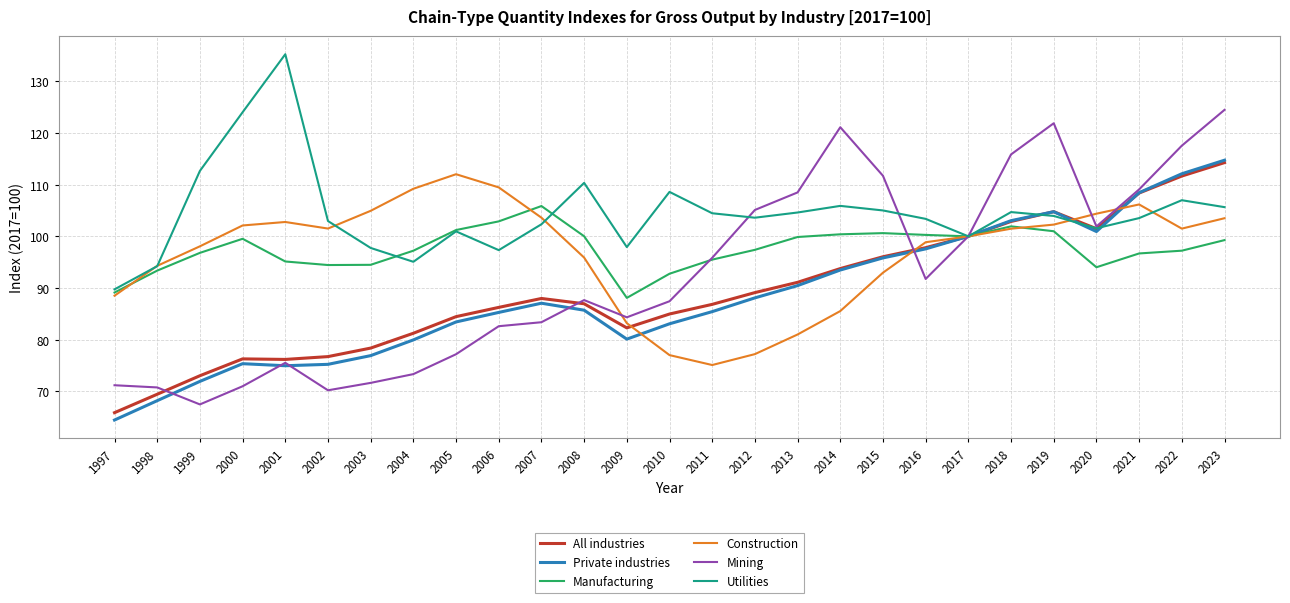

What is the smallest value displayed?

64.4